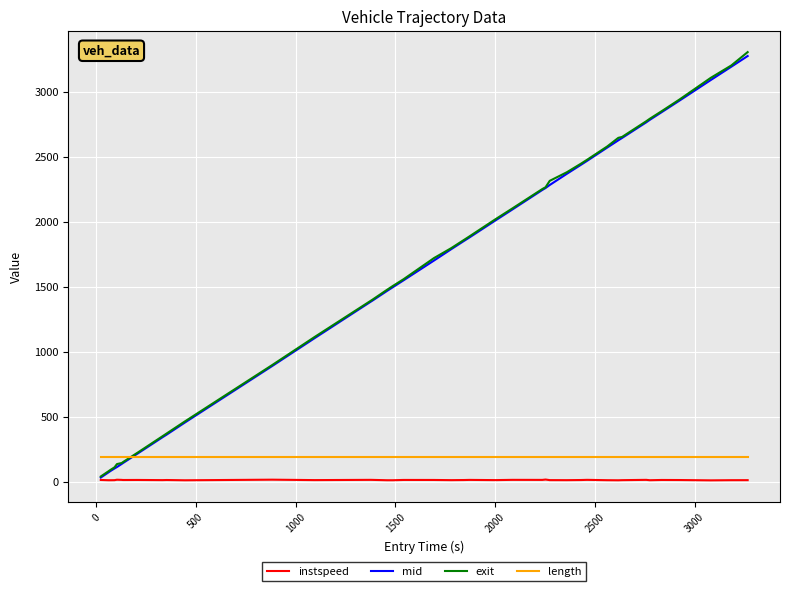

What is the maximum value shown in the chart?

3303.4